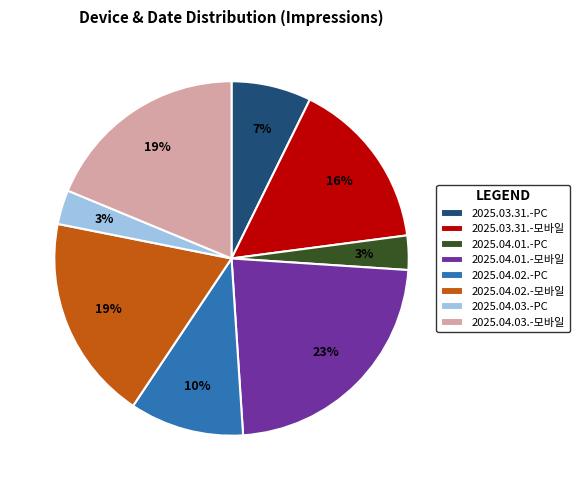

To the nearest percent, what portion does 2025.03.31.-모바일 represent?

16%